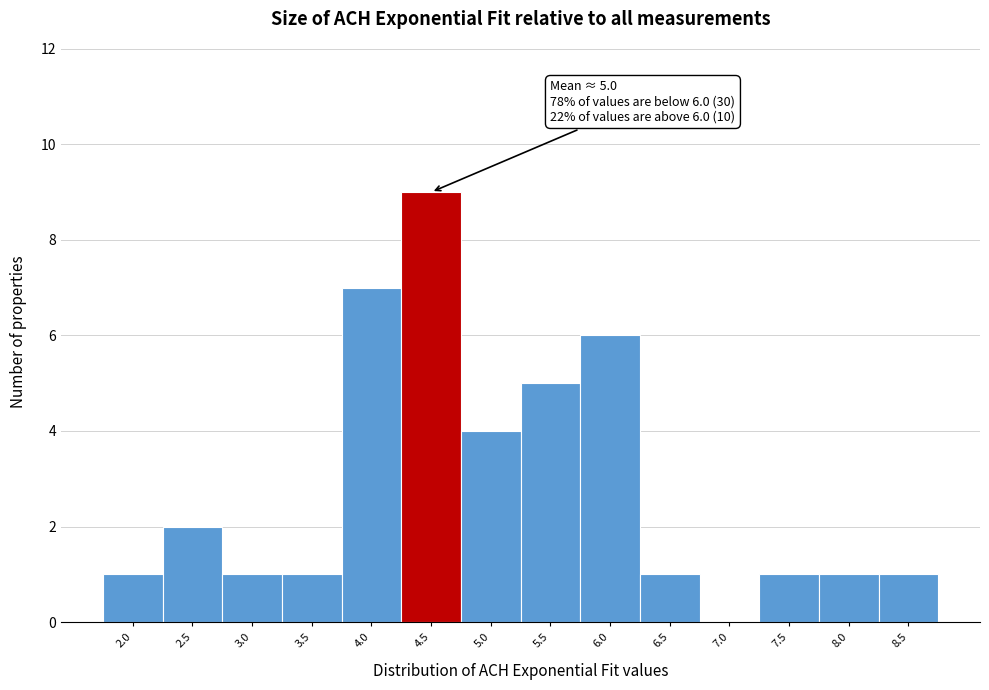

Reading right to left, transcribe all the data shown in this chart.

8.5=1	8.0=1	7.5=1	7.0=0	6.5=1	6.0=6	5.5=5	5.0=4	4.5=9	4.0=7	3.5=1	3.0=1	2.5=2	2.0=1